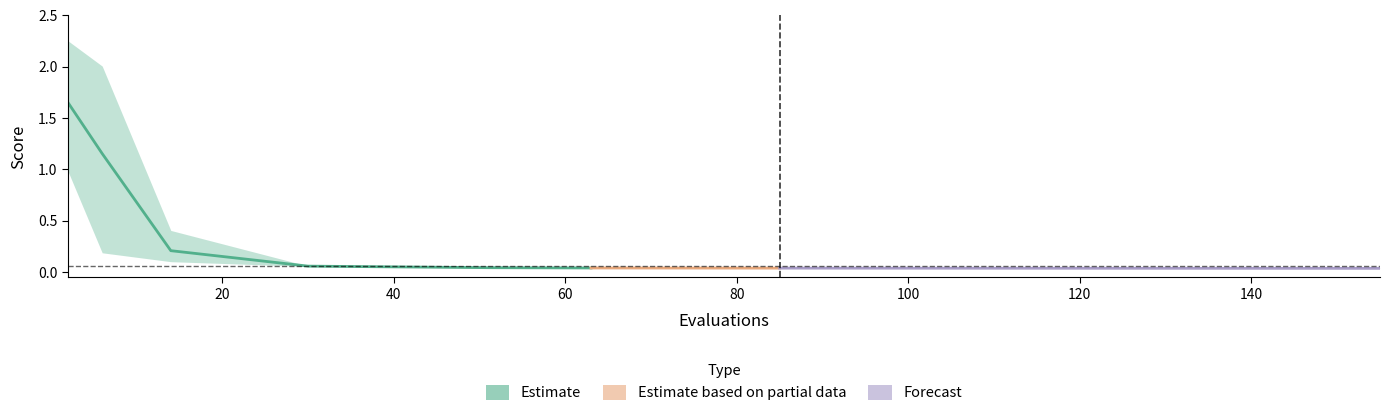

True or false: mean and best intersect in this chart.

False